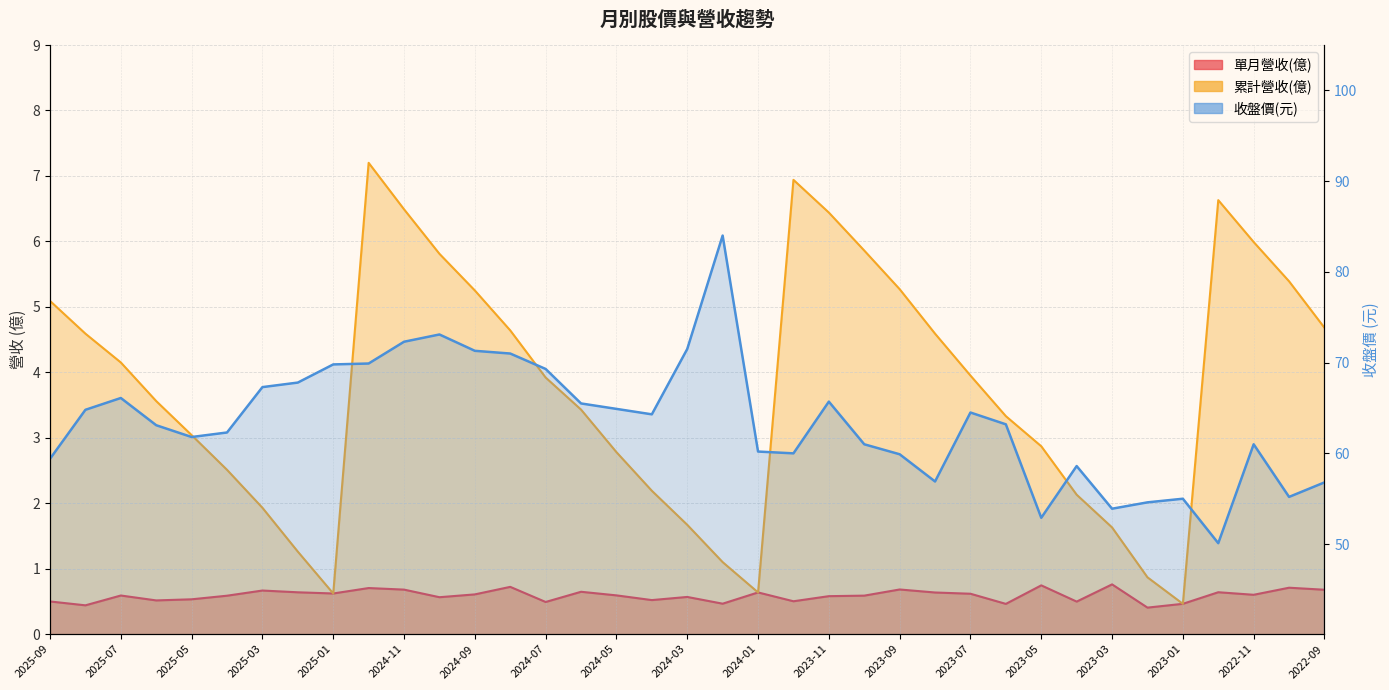

Which category has the lowest value in the 收盤價 series?

2022-12